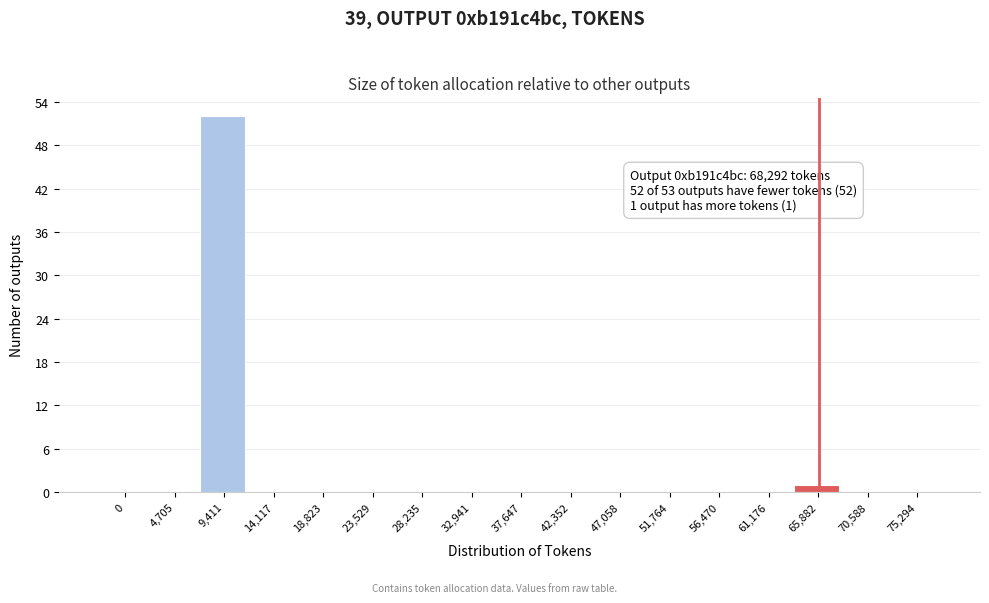

Reading left to right, list all the values displayed in this chart.

0=0	4,705=0	9,411=52	14,117=0	18,823=0	23,529=0	28,235=0	32,941=0	37,647=0	42,352=0	47,058=0	51,764=0	56,470=0	61,176=0	65,882=1	70,588=0	75,294=0